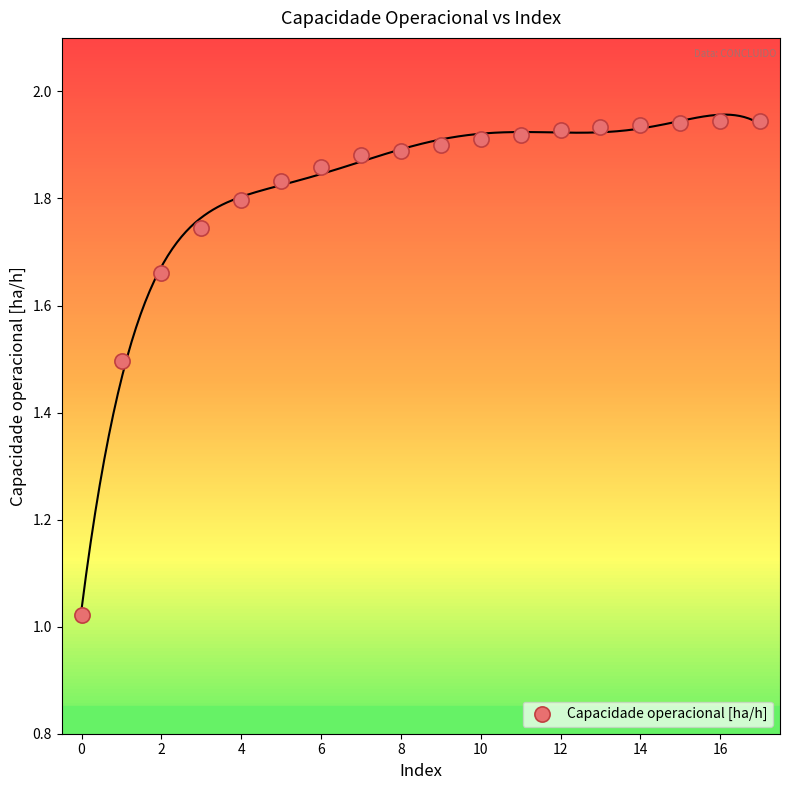

What is the range of Y values (max minus min)?

0.9